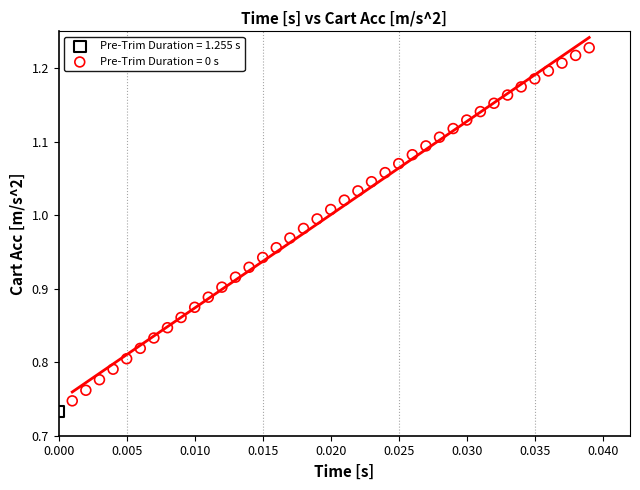

Which series contains the lowest Y value?

Pre-Trim Duration = 1.255 s